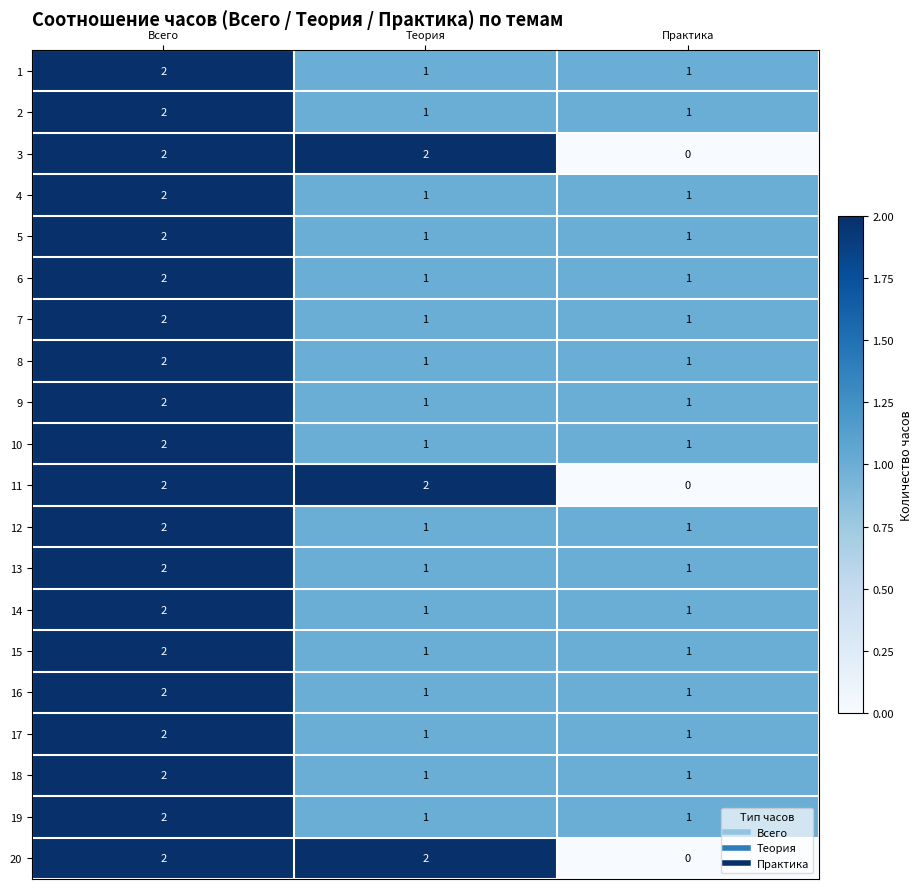

At how many categories does at least one series exceed 0?

3